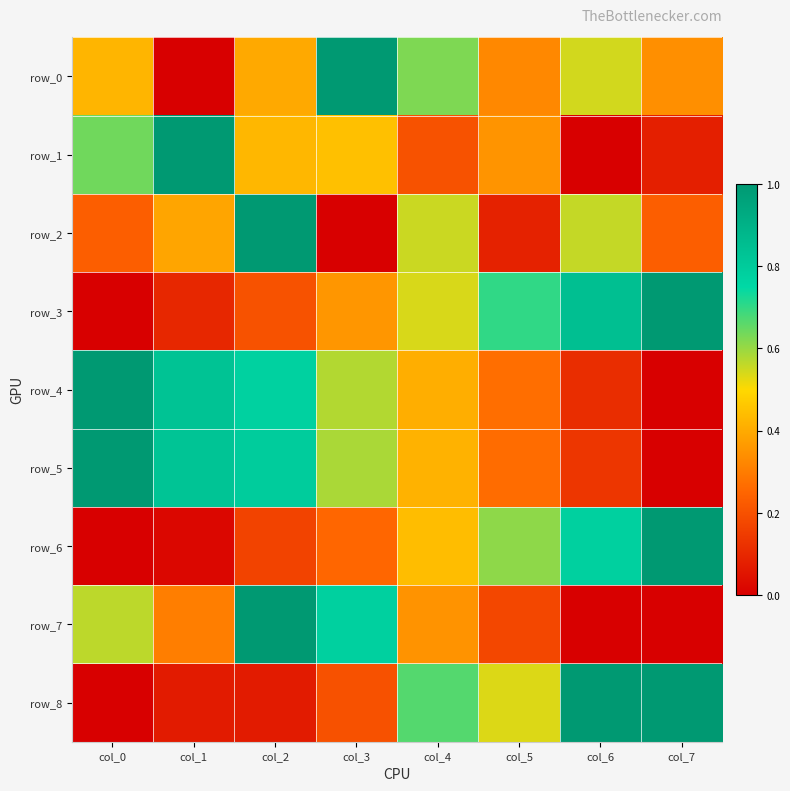

Reading right to left, list all the values displayed in this chart.

row_0: 0.3	0.5	0.3	0.6	1.0	0.4	0.0	0.4
row_1: 0.1	0.0	0.4	0.2	0.4	0.4	1.0	0.6
row_2: 0.2	0.6	0.1	0.6	0.0	1.0	0.4	0.2
row_3: 1.0	0.8	0.7	0.5	0.4	0.2	0.1	0.0
row_4: 0.0	0.1	0.3	0.4	0.6	0.8	0.8	1.0
row_5: 0.0	0.1	0.3	0.4	0.6	0.8	0.8	1.0
row_6: 1.0	0.8	0.6	0.4	0.2	0.2	0.0	0.0
row_7: 0.0	0.0	0.2	0.3	0.8	1.0	0.3	0.6
row_8: 1.0	1.0	0.5	0.7	0.2	0.1	0.1	0.0